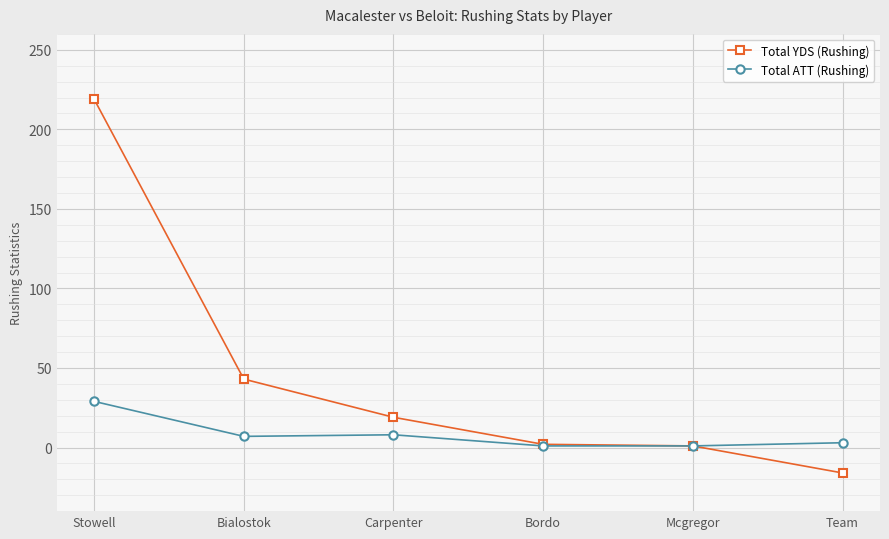

How many values in the Total YDS (Rushing) series are below 19?

3